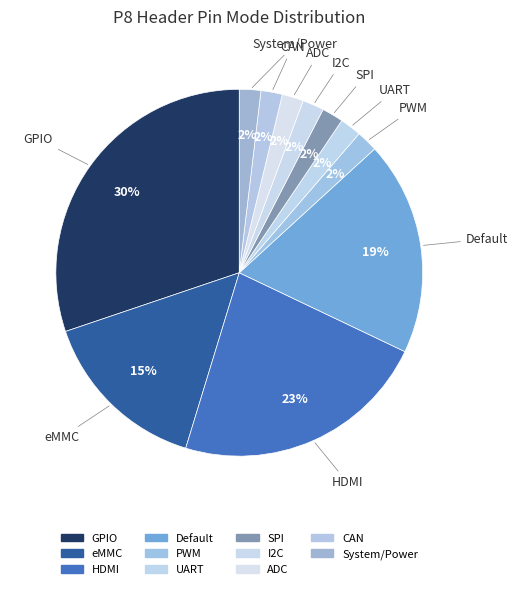

How many slices are in this pie chart?

11